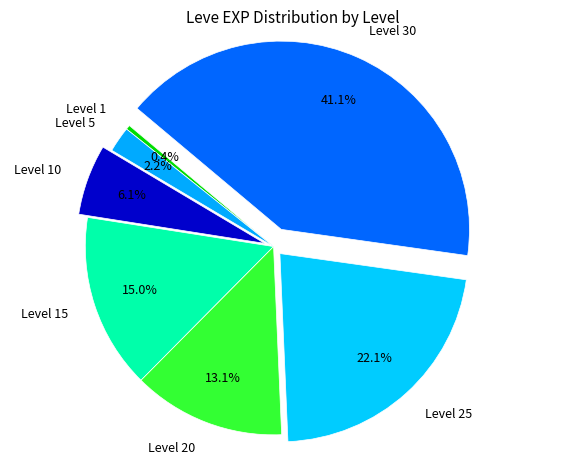

Between Level 30 and Level 1, which is larger?

Level 30